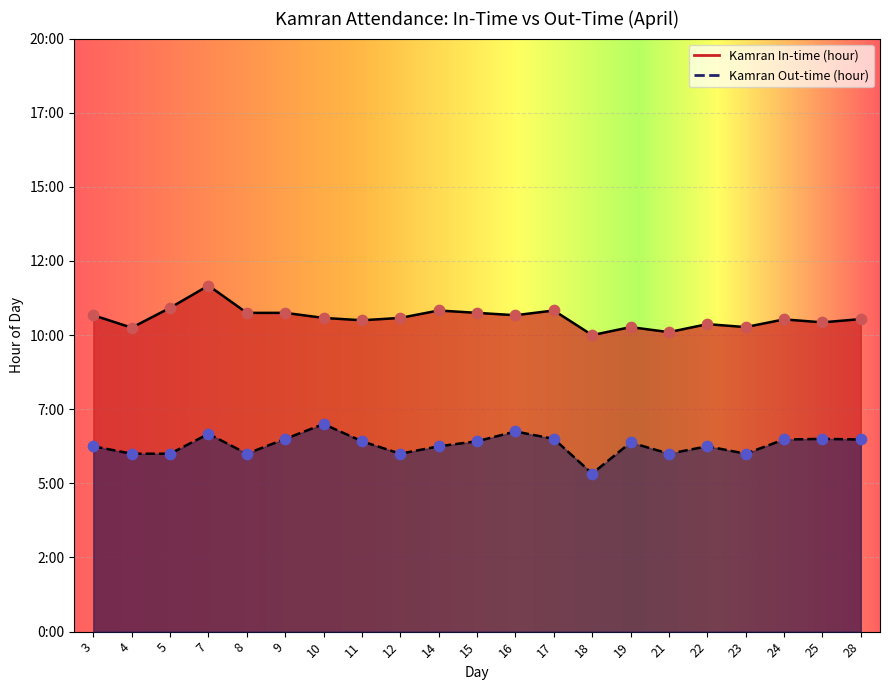

Is the value of Kamran In-time (hour) at 7 greater than the value of Kamran Out-time (hour) at 10?

Yes